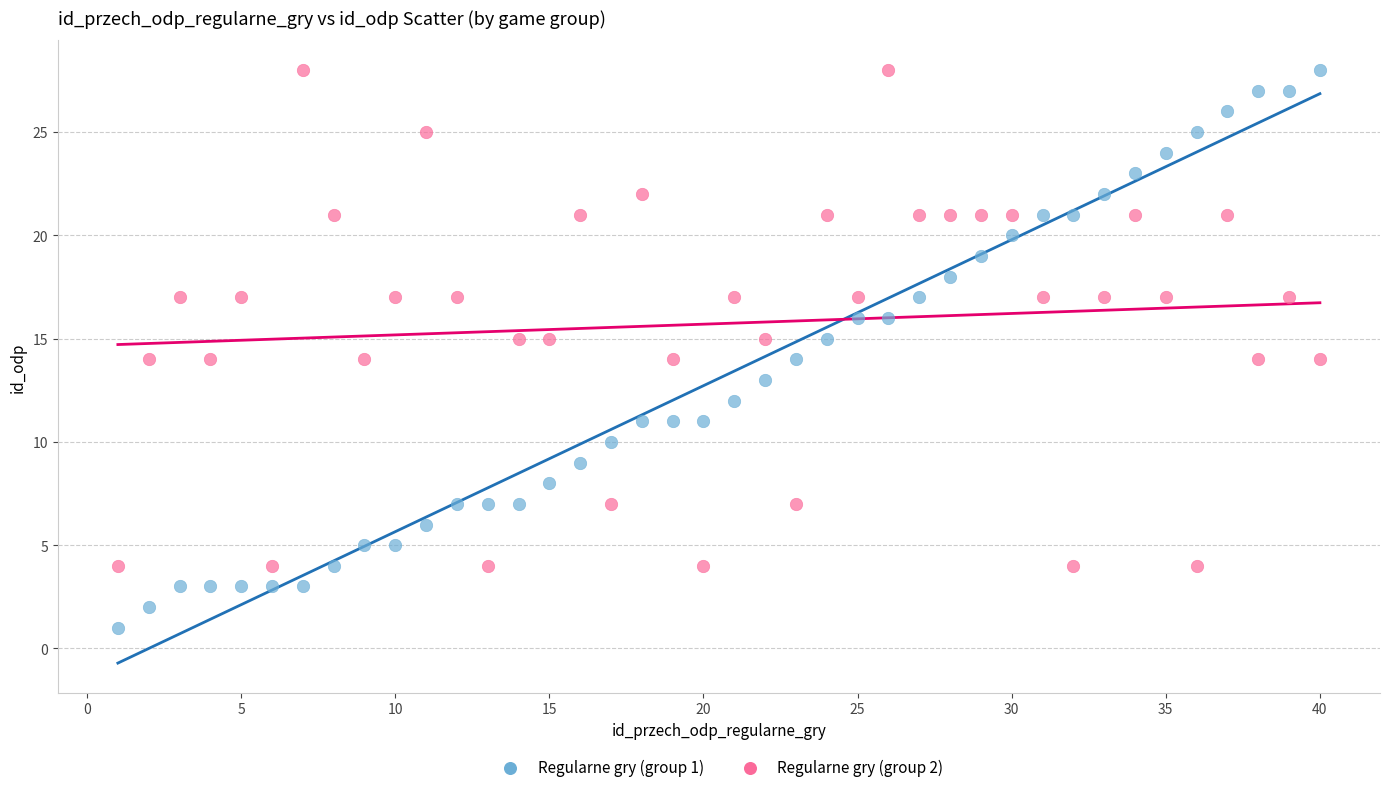

Across all data points, what is the range of Y values (max minus min)?

27